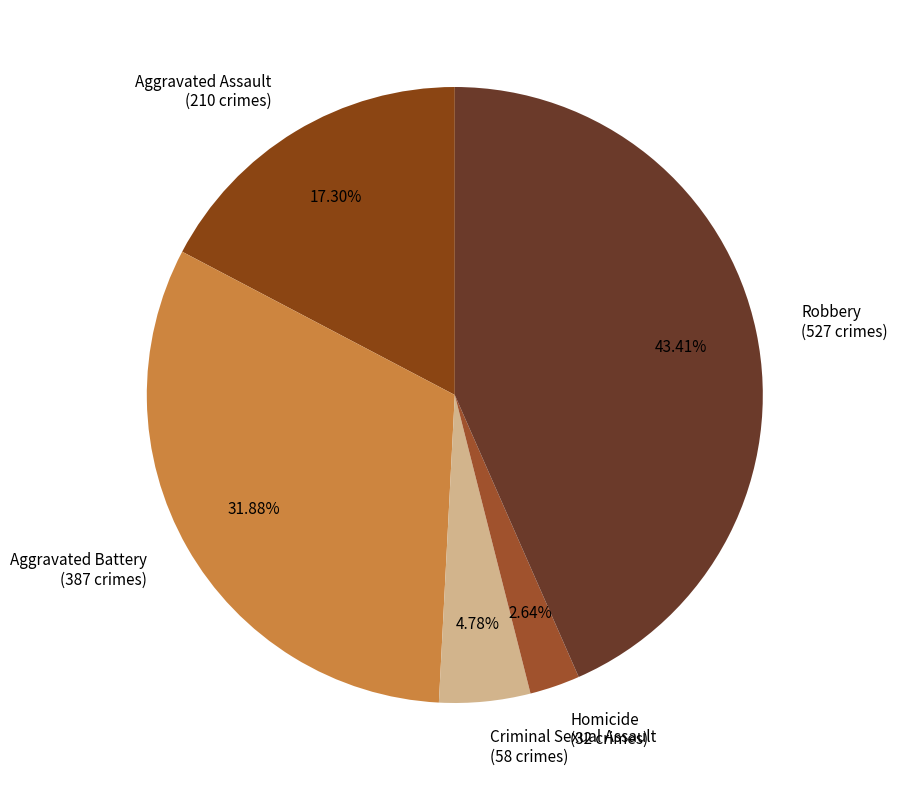

Does Aggravated Assault account for over 50% of the chart?

No